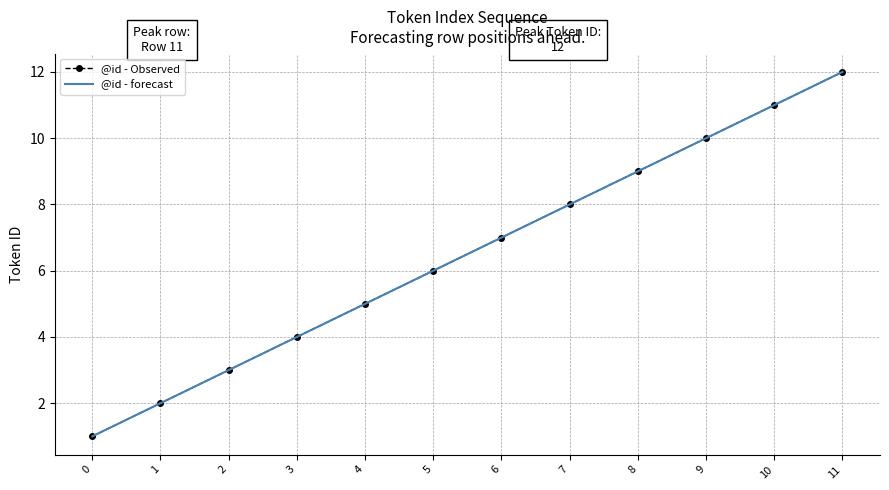

How many distinct data groups are displayed?

2